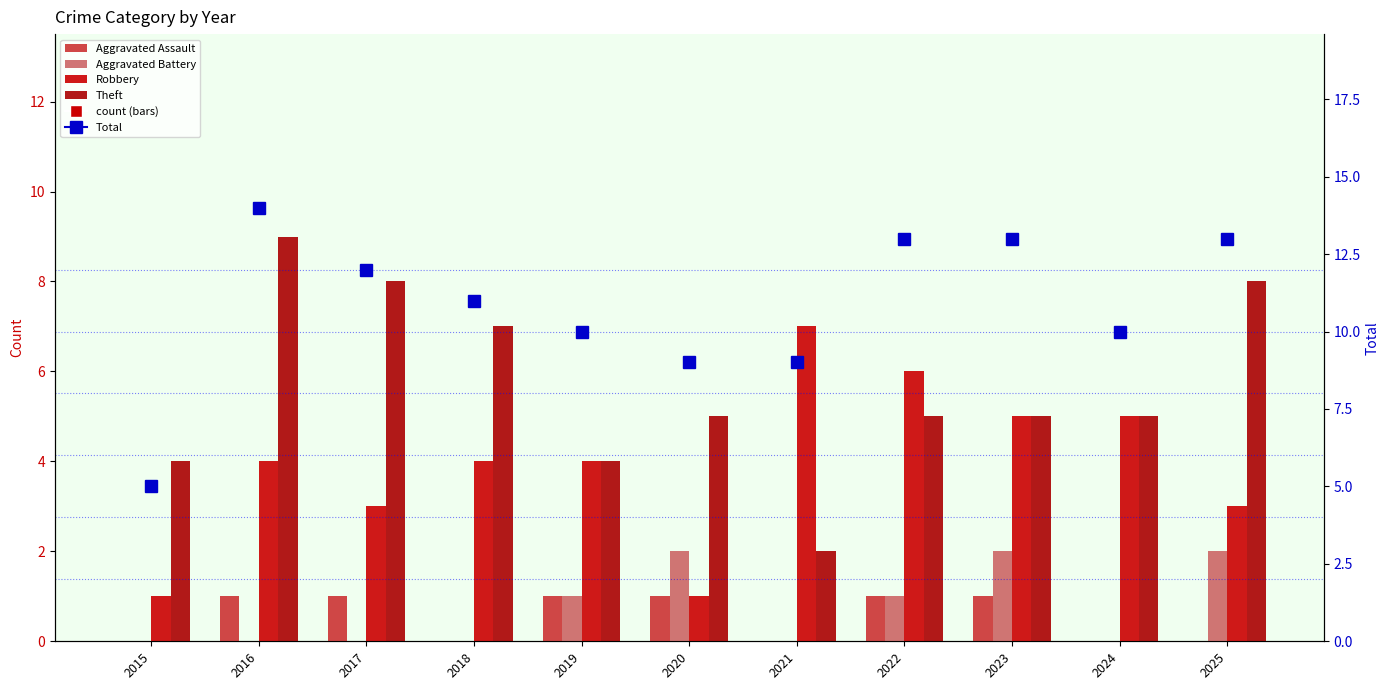

At which label does Theft reach its peak?

2016